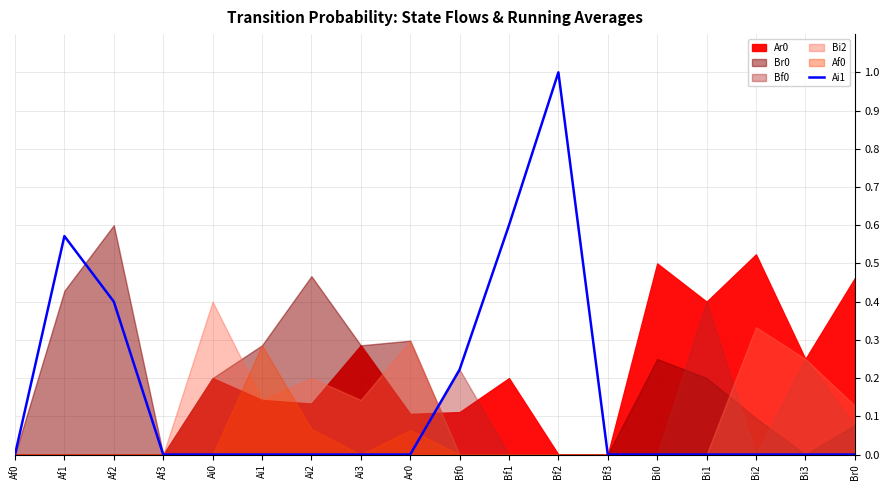

What is the label of the 13th point from the right?

Ai1